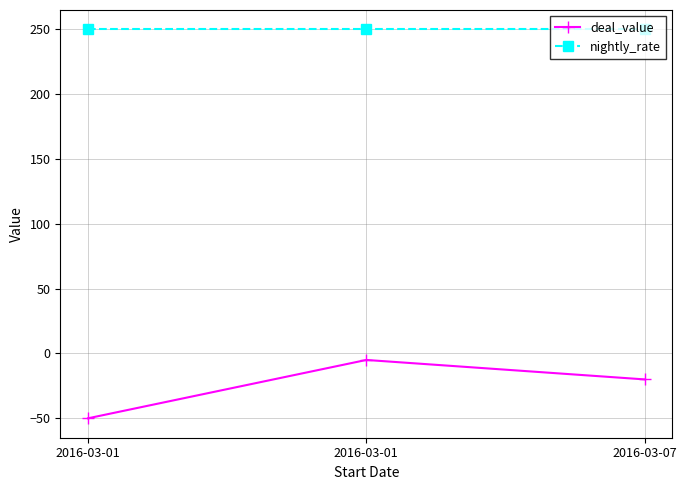

Does the chart have visible grid lines?

Yes